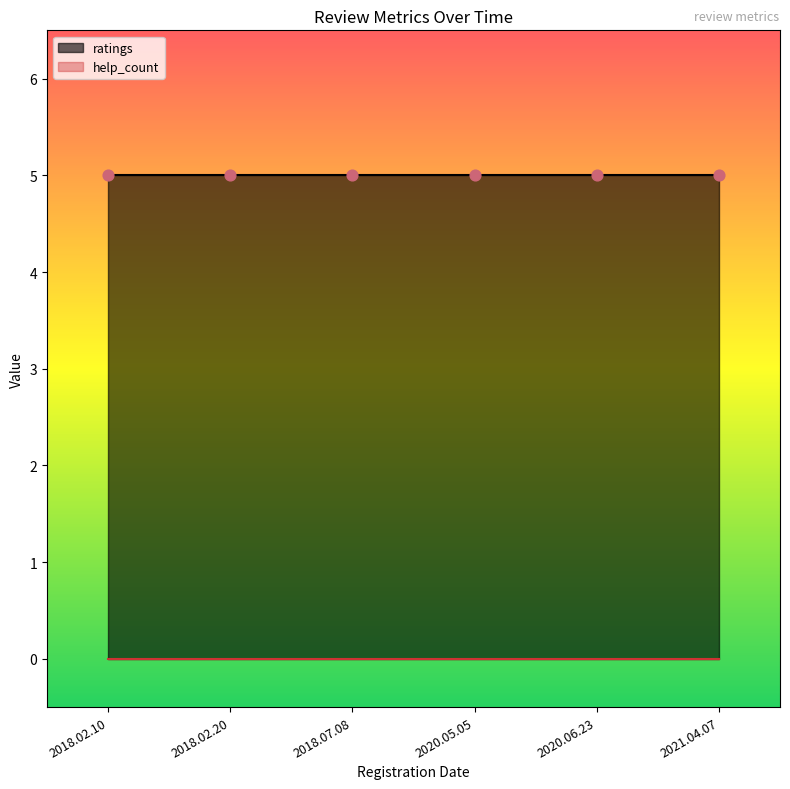

Which series contains the lowest Y value?

help_count